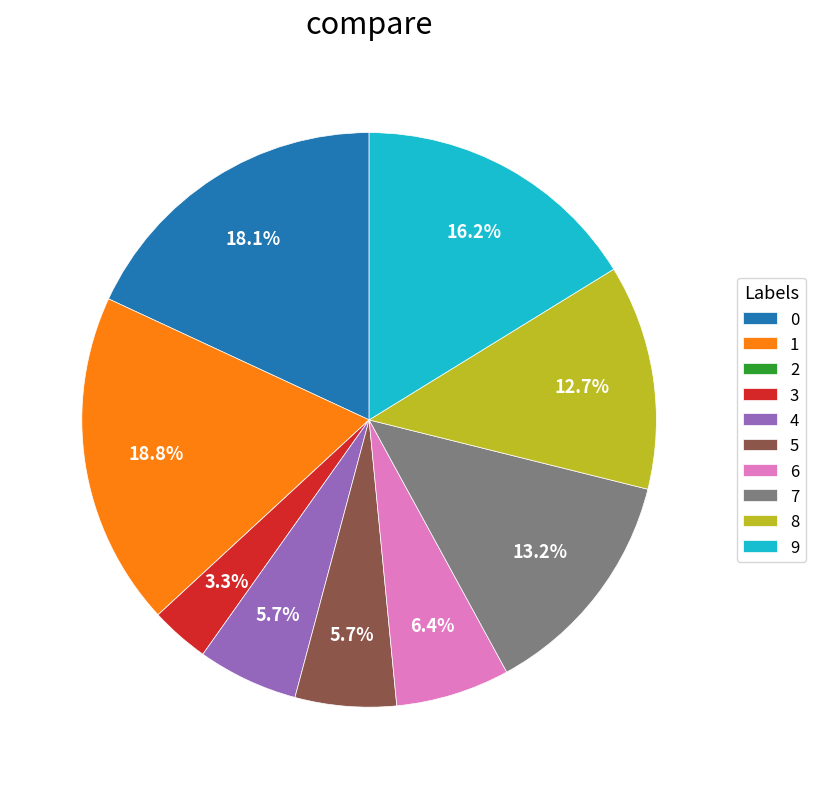

What percentage is NOT represented by 8?

87.3%